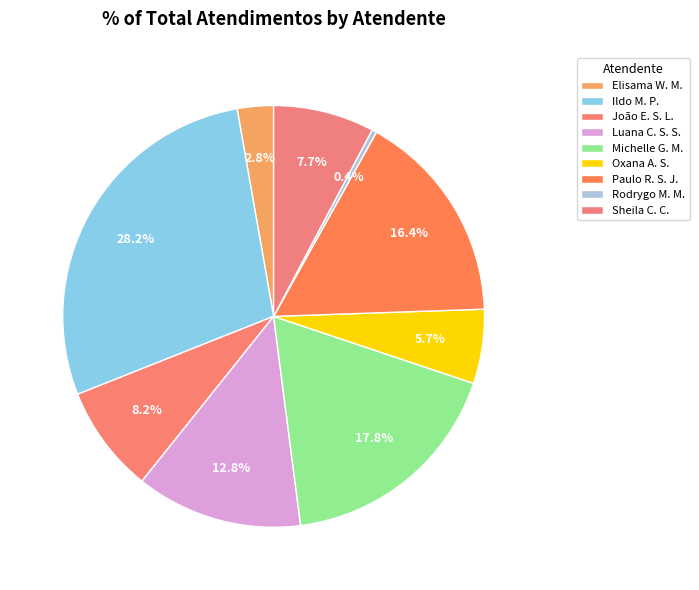

What is the largest slice in the pie chart?

Ildo M. P.